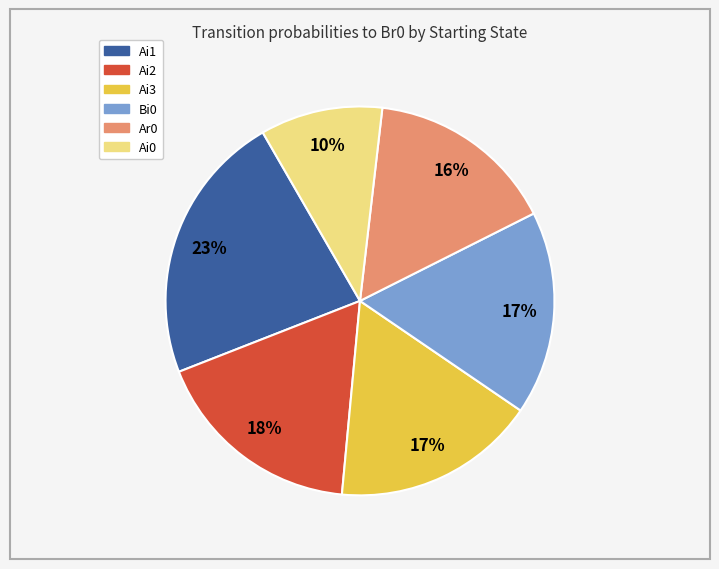

To the nearest percent, what is the average slice percentage?

17%